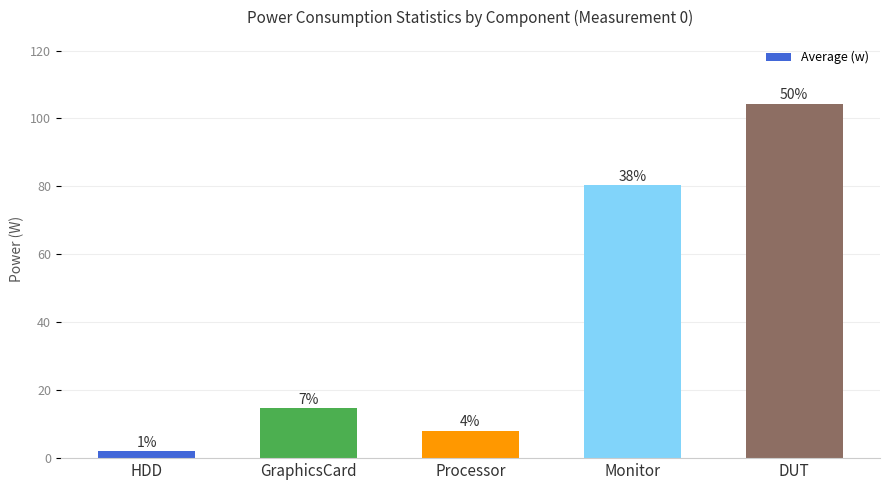

The value at DUT is 141.8. True or false?

False